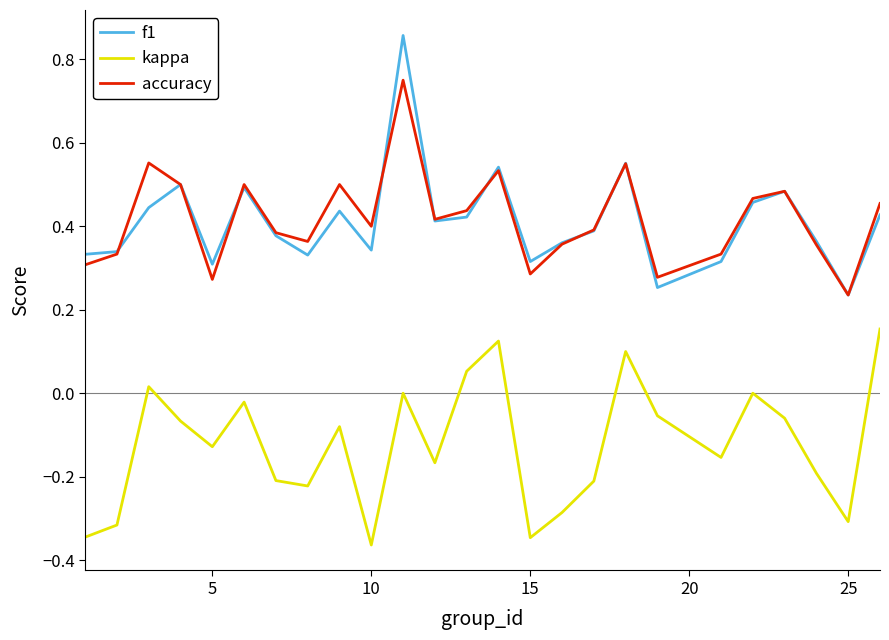

True or false: f1 and kappa cross at least once.

False